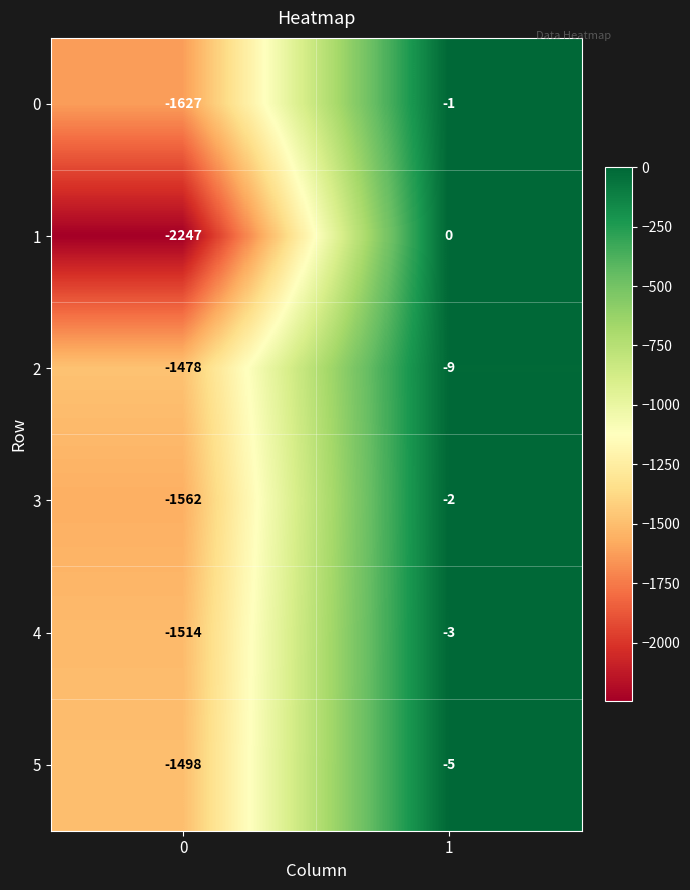

Is it true that 4 equals -3 at 1?

True